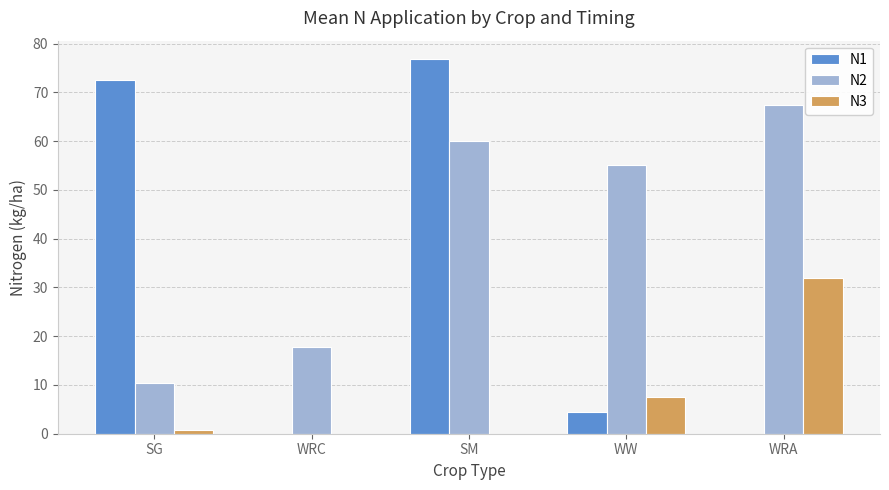

Which series has the largest total across all categories?

N2